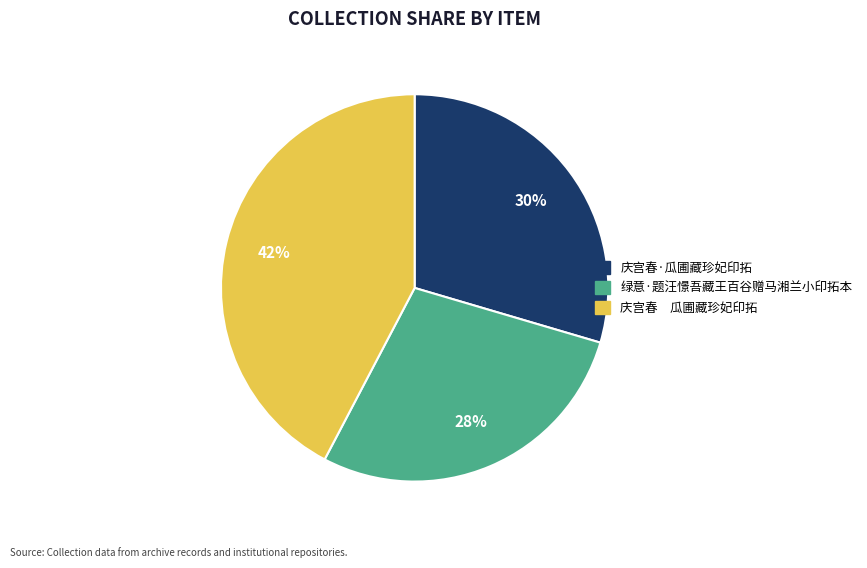

Combined, do 绿意·题汪憬吾藏王百谷赠马湘兰小印拓本 and 庆宫春 瓜圃藏珍妃印拓 account for over 50%?

Yes